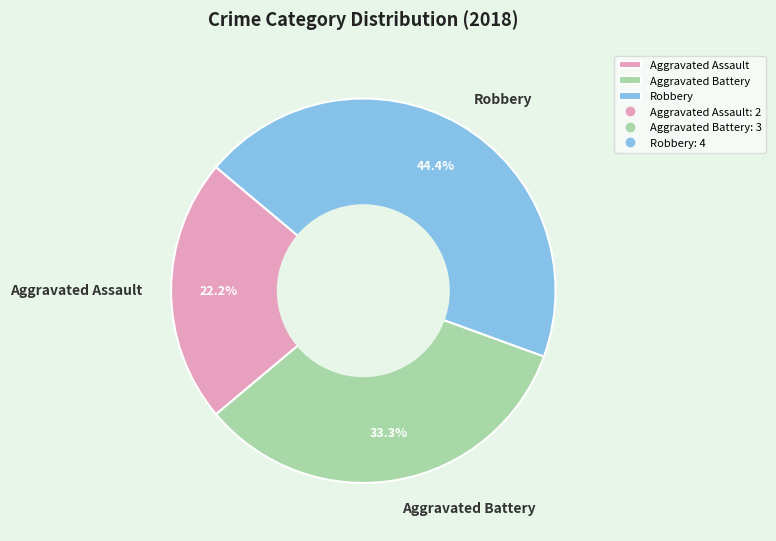

To the nearest percent, what is the difference between the largest and smallest slice percentages?

22%